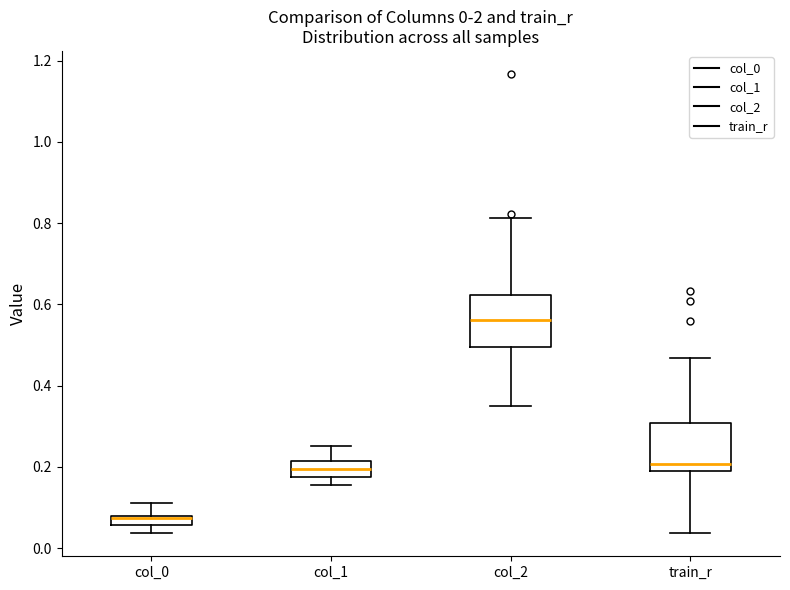

Which box has the lowest median line?

col_0